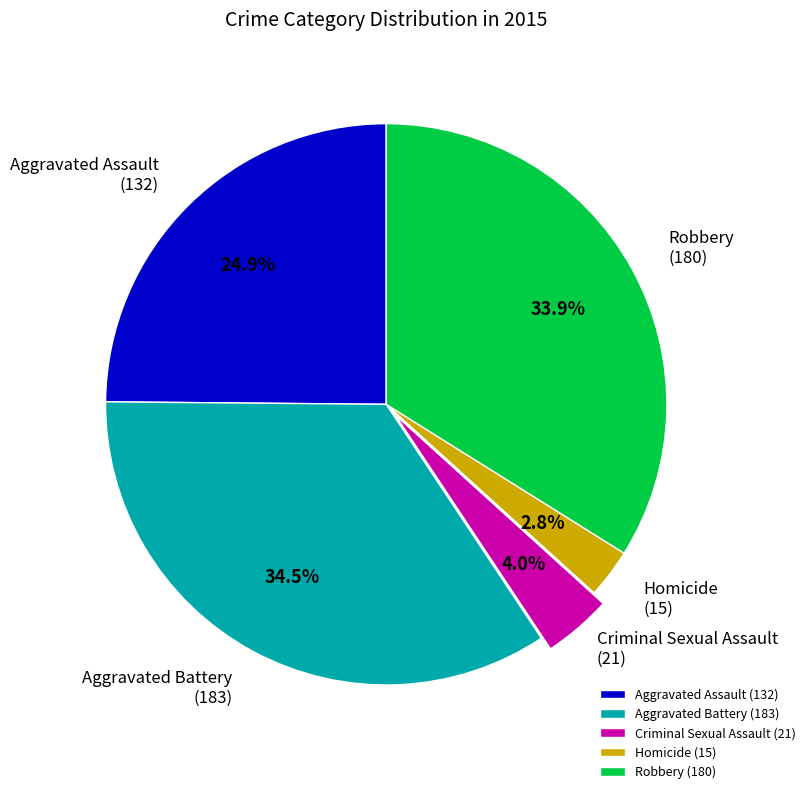

Is Aggravated Battery the majority of the pie?

No